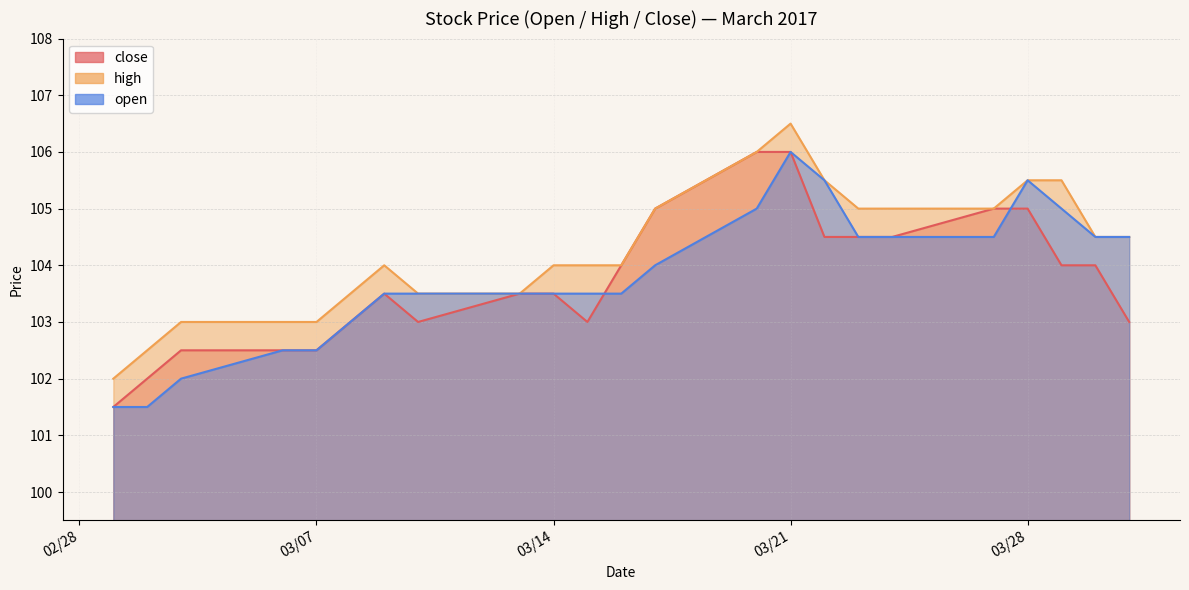

What is the difference between the maximum and minimum values in the open series?

4.5